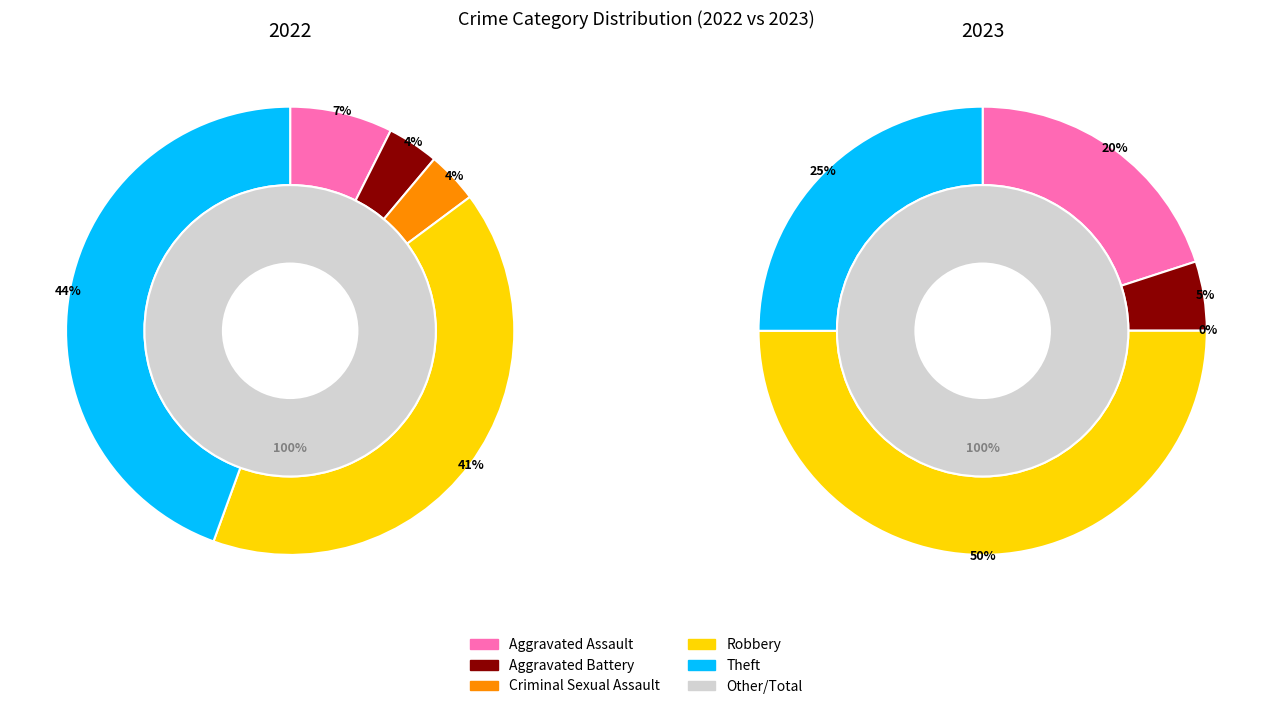

How many slices are in this pie chart?

5